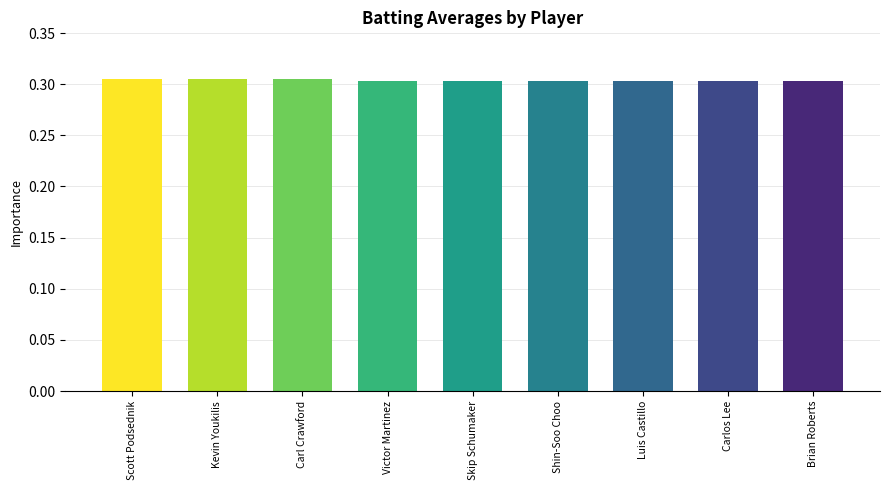

Does the chart contain any negative values?

No